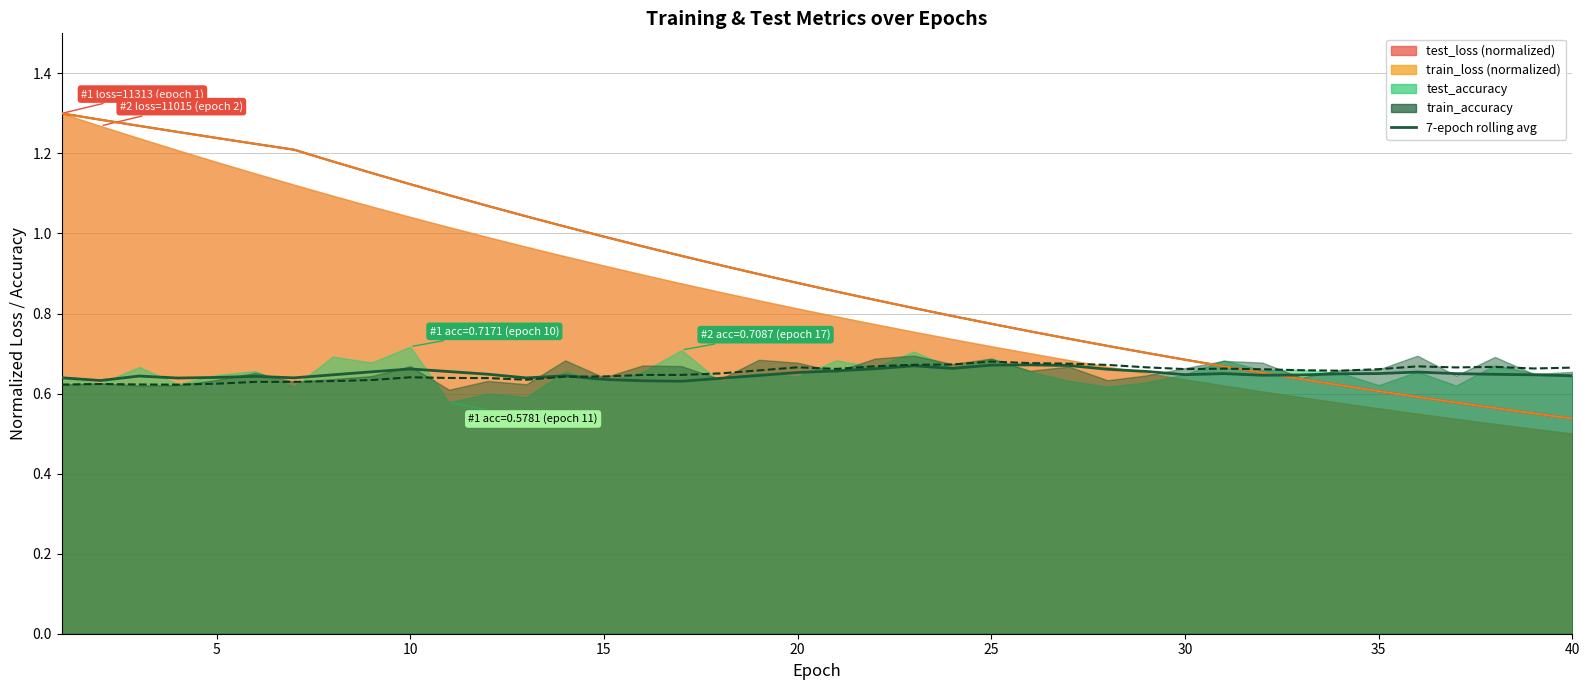

How many lines are shown in the chart?

1